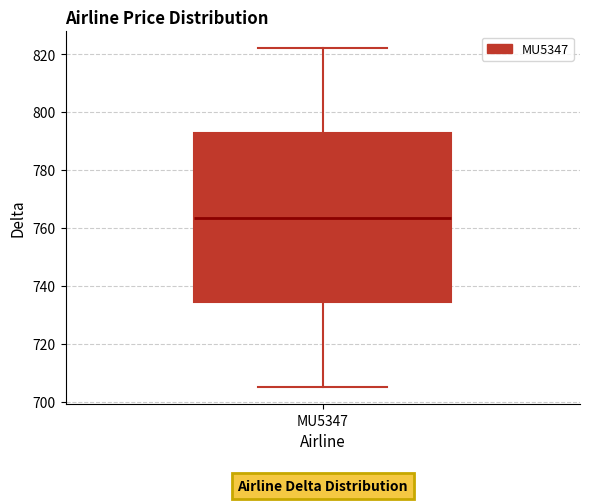

Read this box plot against the y-axis: the position of the median line, the range covered by the box, and the ends of both whiskers. The values are not printed on the chart, so give them approximately, as read against the axis.

median 764, box 734 to 792, whiskers 706 to 822